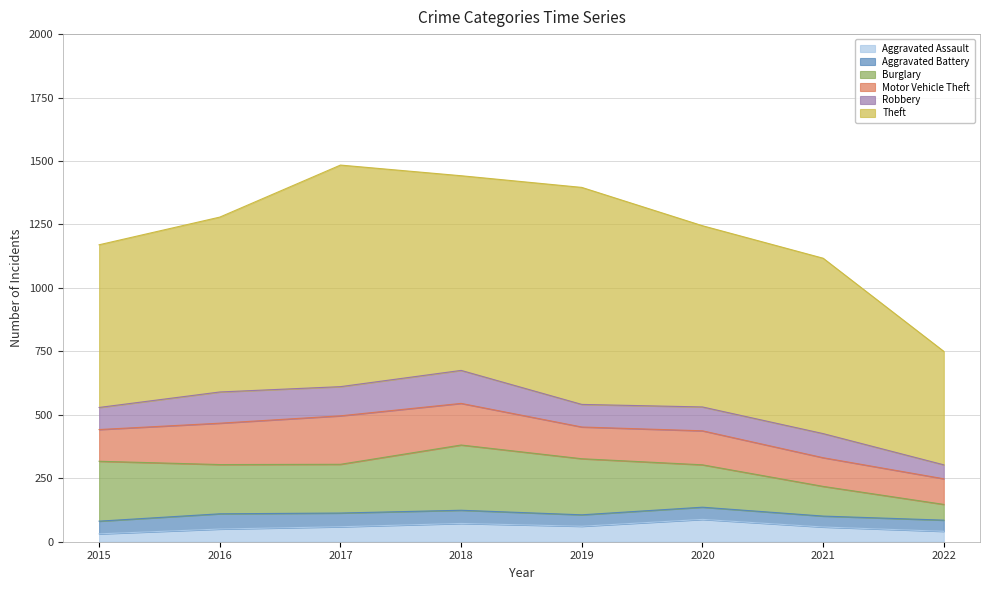

The value of Burglary at 2020 is 167. True or false?

True